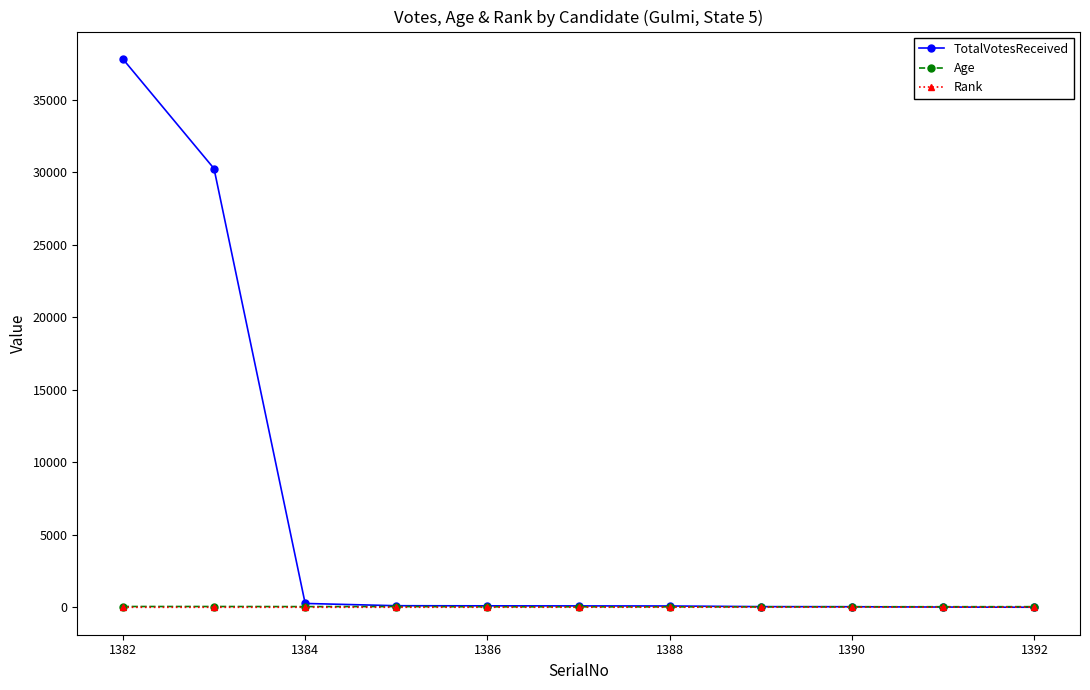

Which series has the largest range (max minus min)?

TotalVotesReceived